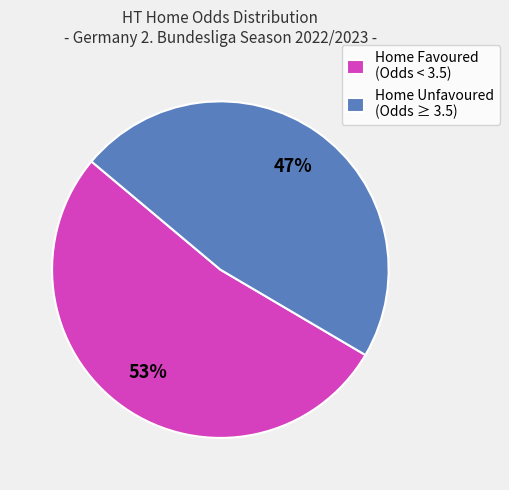

Between Home Unfavoured (Odds ≥ 3.5) and Home Favoured (Odds < 3.5), which is larger?

Home Favoured (Odds < 3.5)